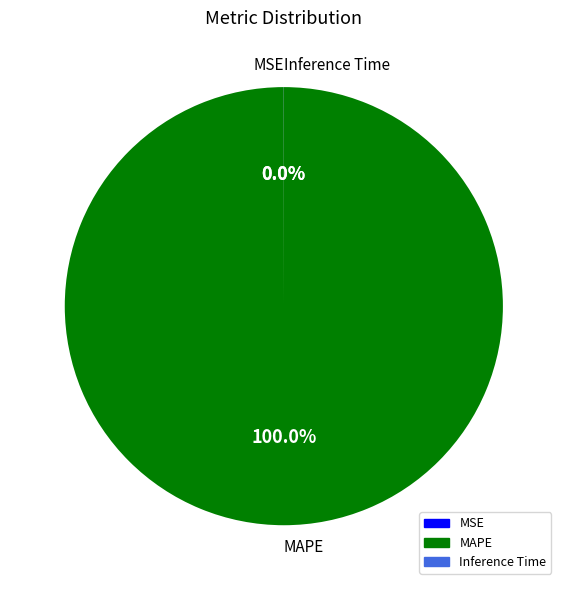

Which slice is the largest?

MAPE